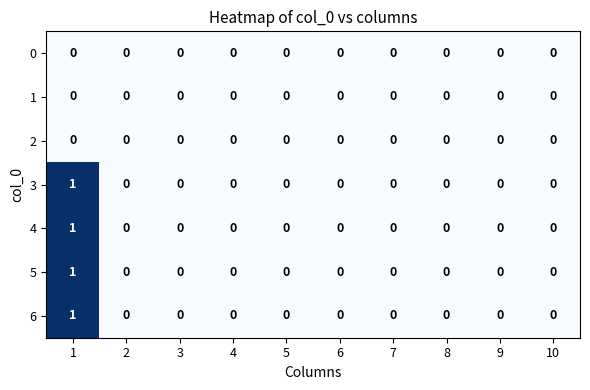

Count the number of categories in the chart.

10